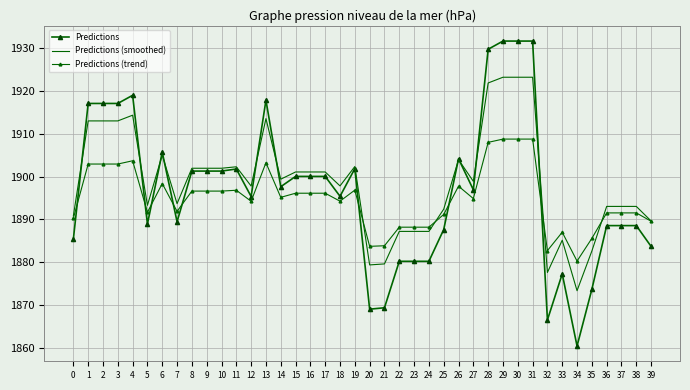

Which series has the largest total across all categories?

Predictions (smoothed)